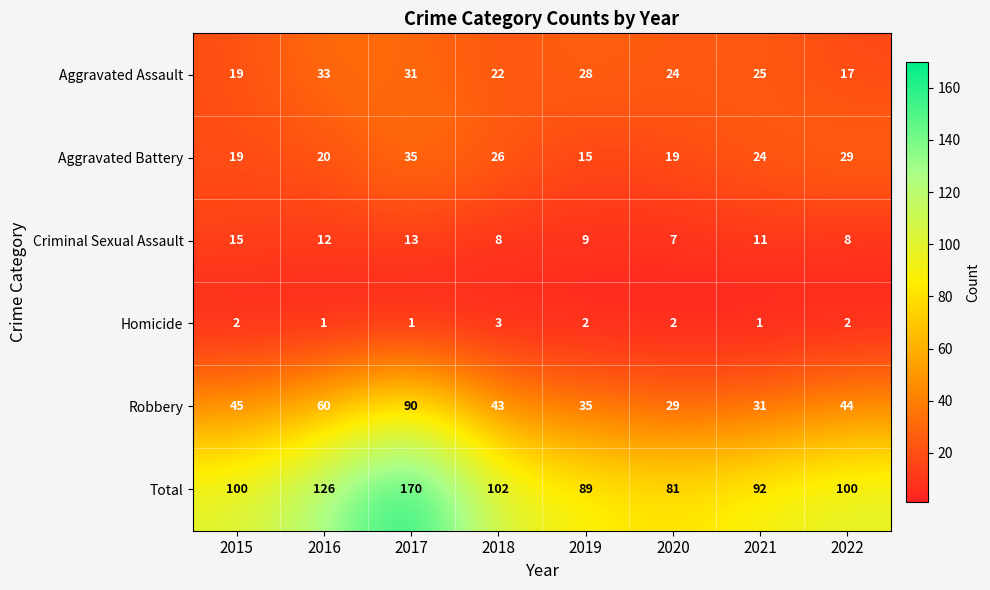

Where is Aggravated Assault nearest to the value 25?

2021